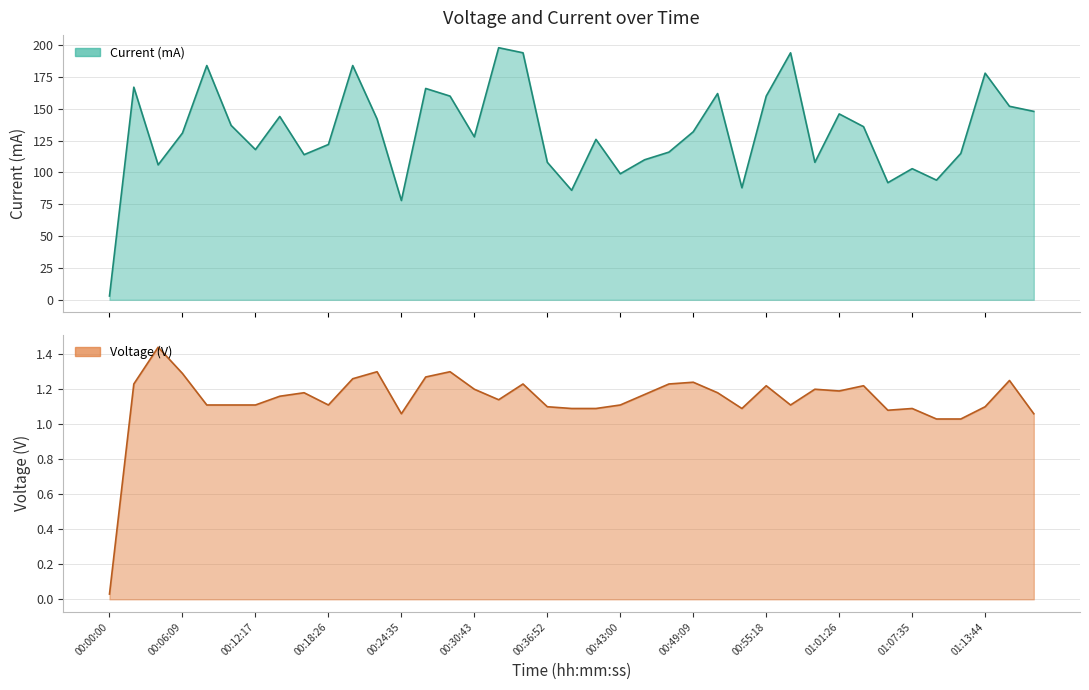

Where is the first local maximum for Current?

00:02:03